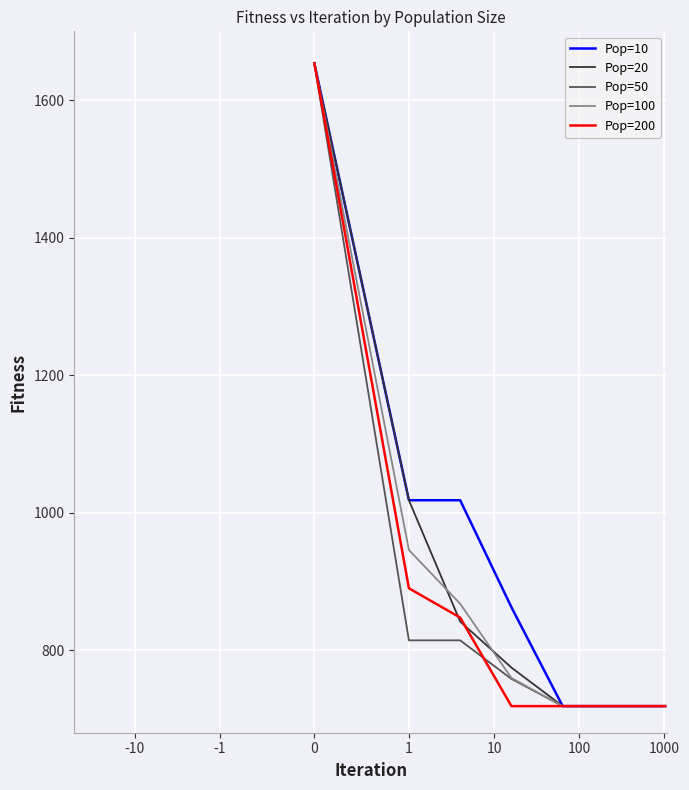

What is the minimum value for Pop=50?

718.7